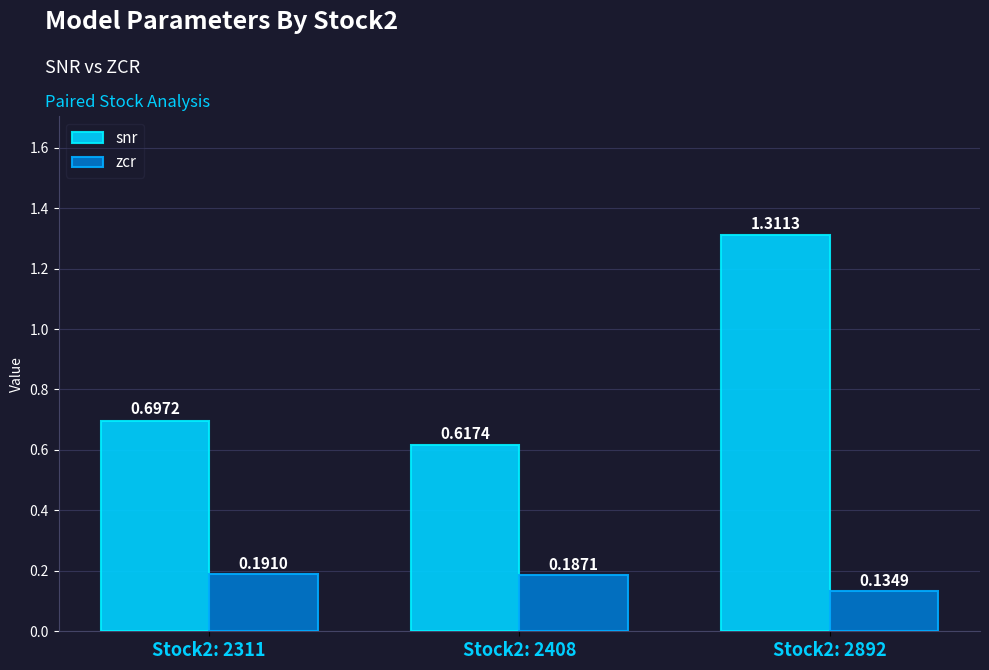

How many bars are there in each group?

2